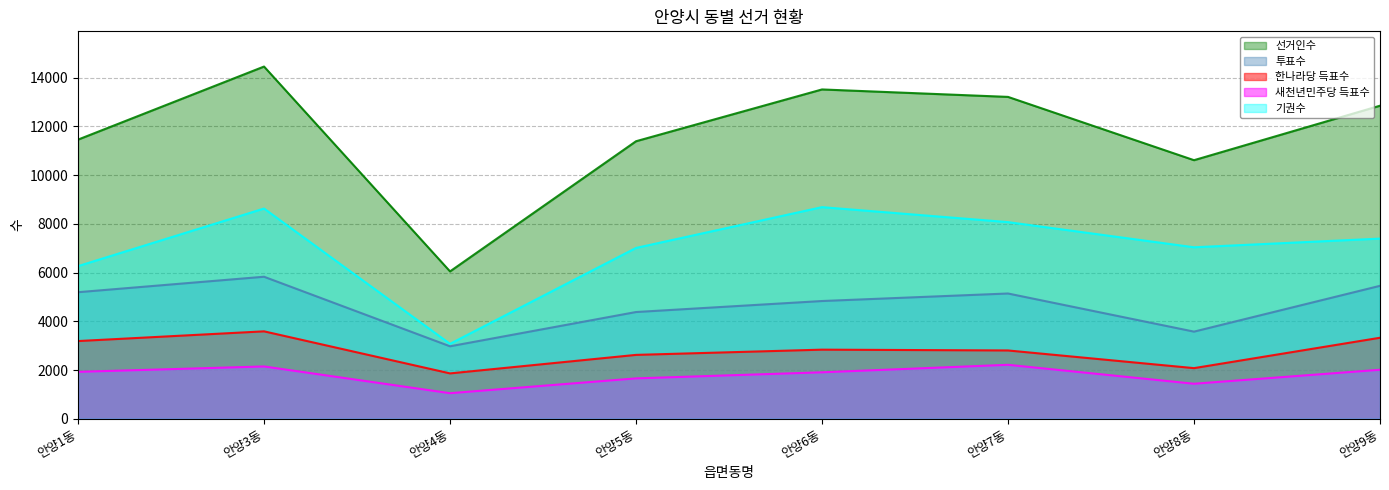

Reading left to right, list all the values displayed in this chart.

선거인수: 11461	14461	6049	11394	13521	13215	10616	12853
투표수: 5195	5830	2974	4381	4833	5142	3576	5457
한나라당 득표수: 3189	3588	1861	2621	2836	2803	2077	3325
새천년민주당 득표수: 1925	2146	1048	1656	1906	2214	1436	2010
기권수: 6266	8631	3075	7013	8688	8073	7040	7396